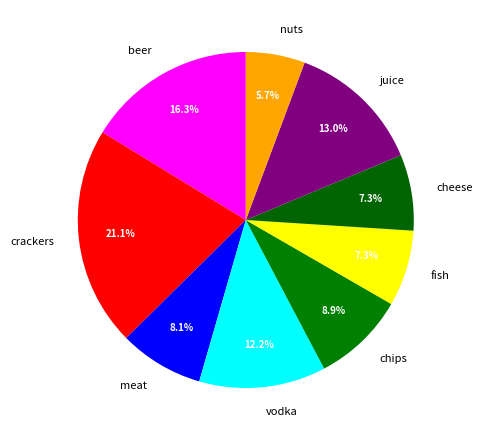

How many segments does this pie chart have?

9